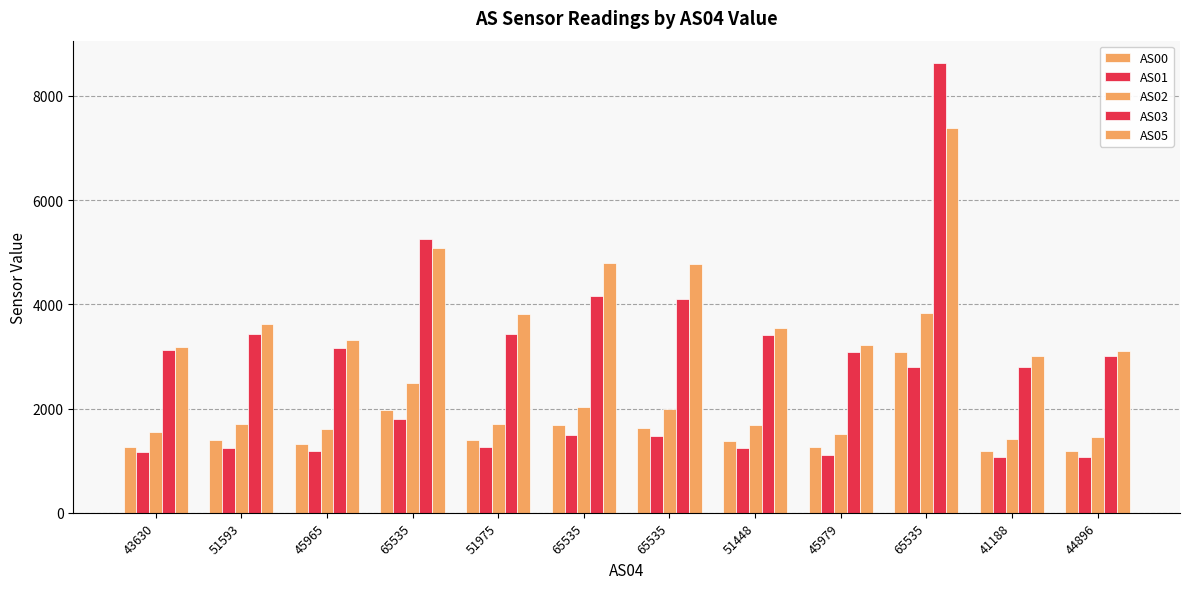

What is the maximum value for AS05?

7380